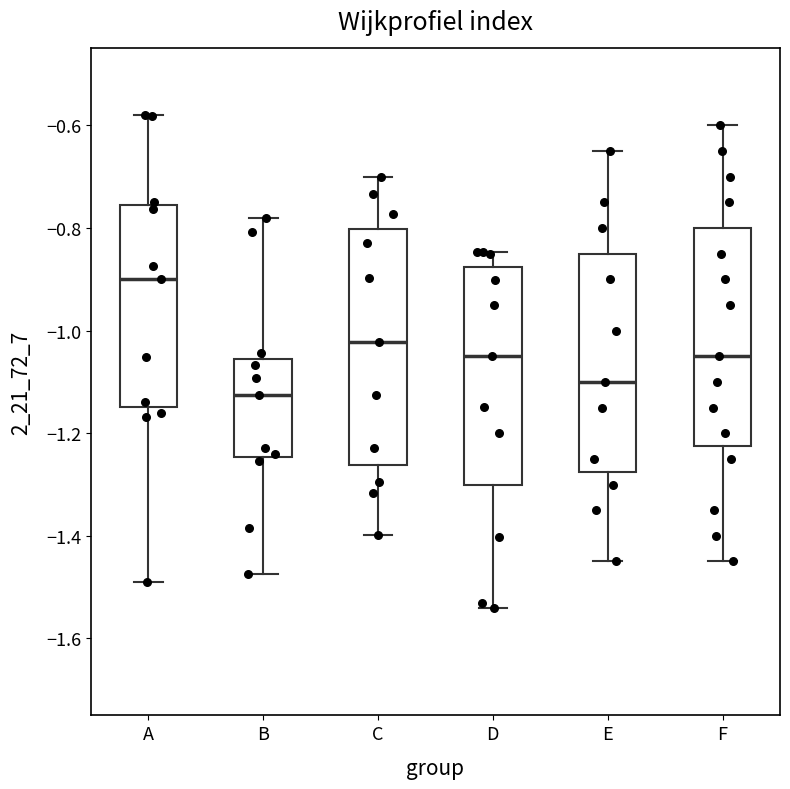

Where does the lower whisker of the box for A end on the y-axis? The values are not printed on the chart, so give them approximately, as read against the axis.

-1.48